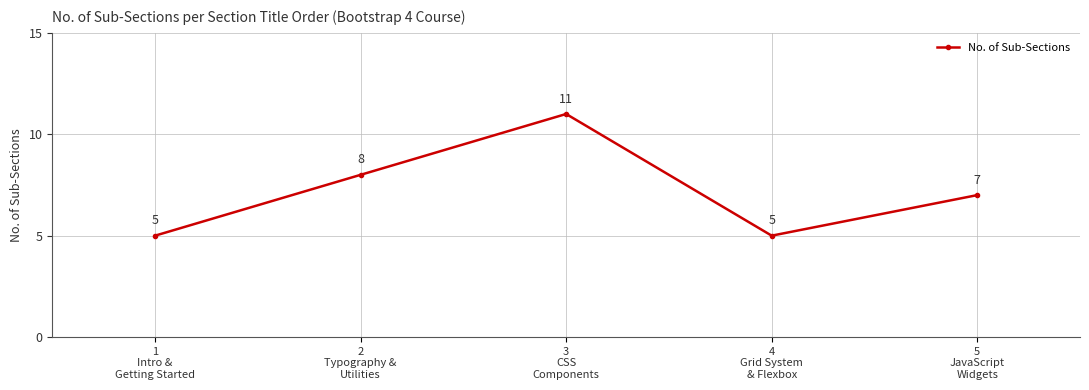

Count the number of data series in this chart.

1